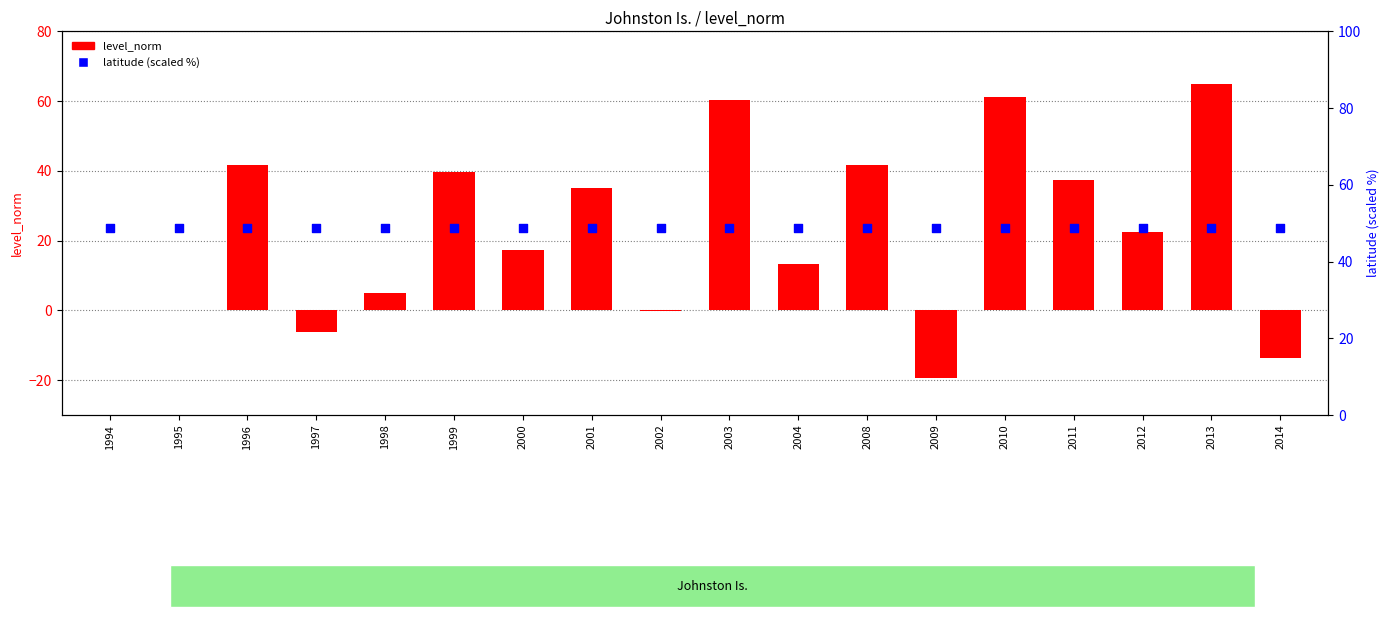

What is the total value across all series at 2002?

48.7